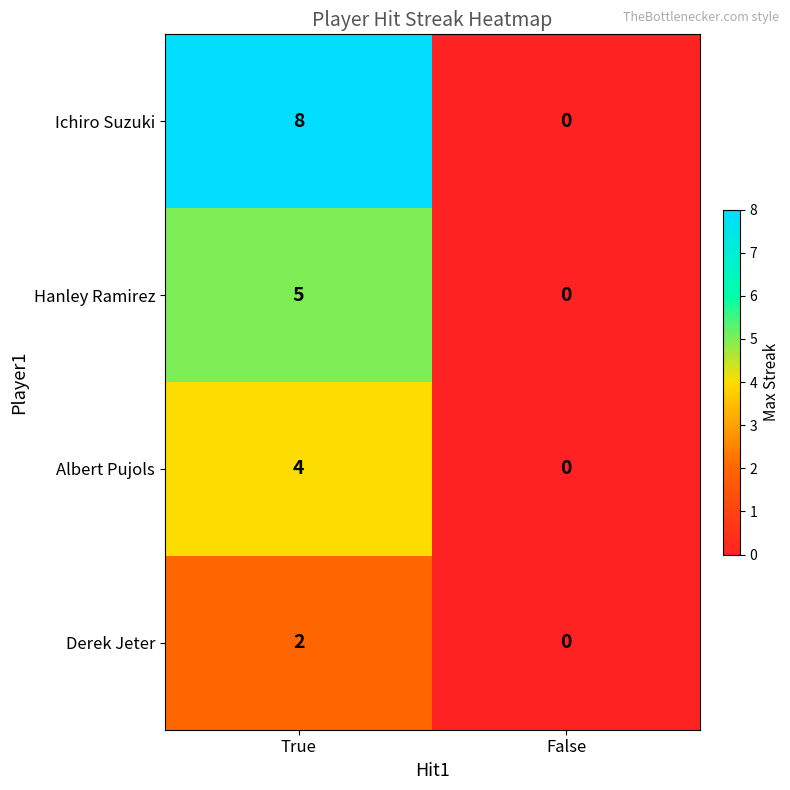

What is the difference between the maximum and minimum values in the Hanley Ramirez series?

5